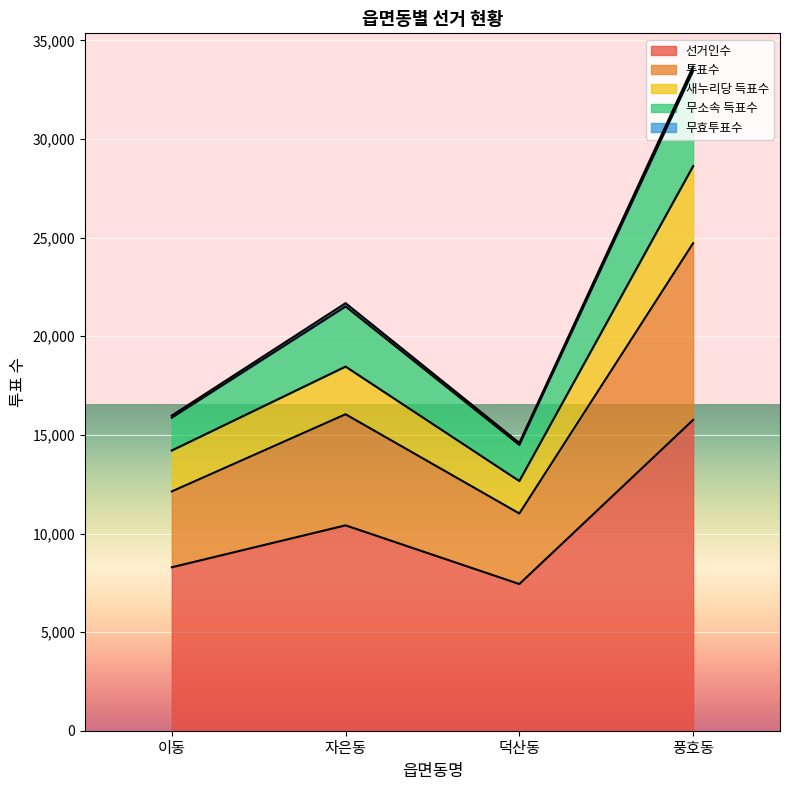

What is the label of the 2nd point from the right?

덕산동